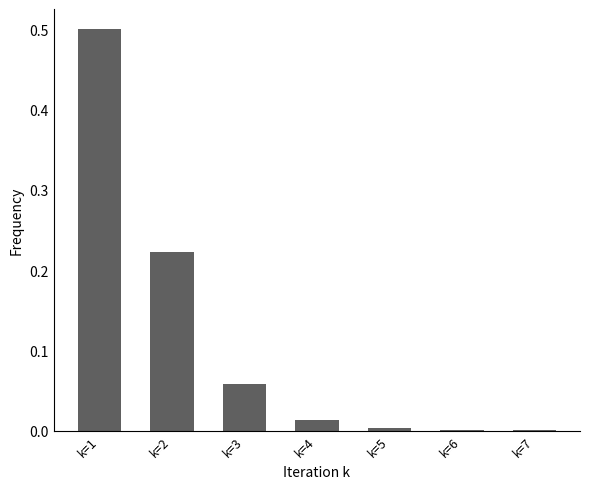

Is it true that the value at k=1 is 0.8?

False